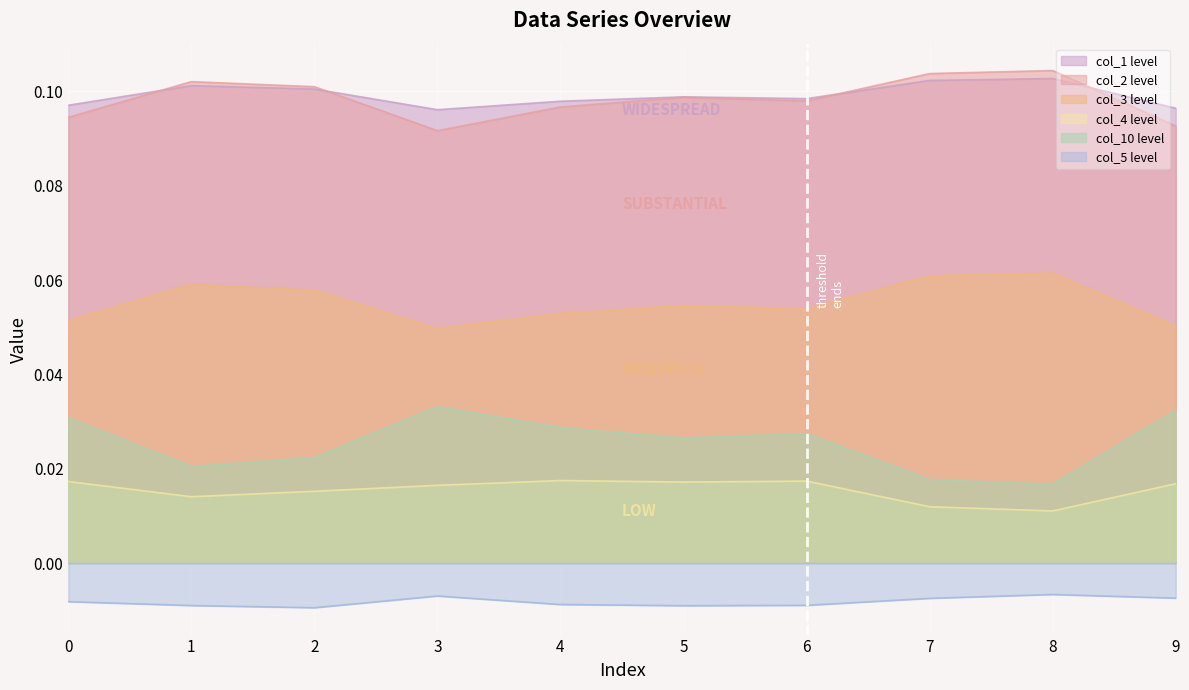

How many interior local peaks does the col_2 series have?

3